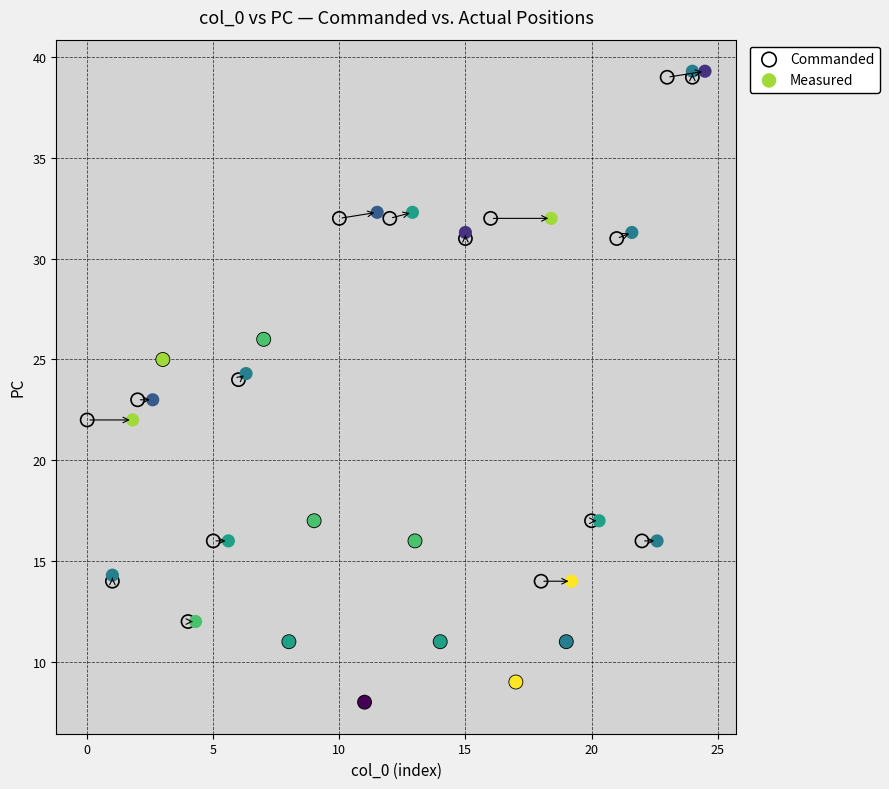

Which series has the widest spread of Y values?

Measured